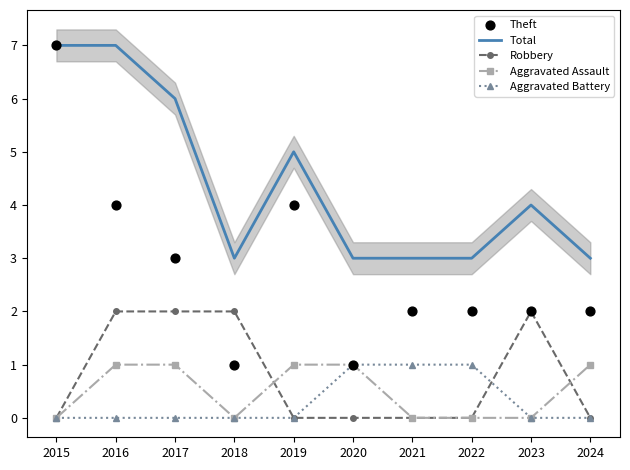

At how many categories does at least one series exceed 5?

3